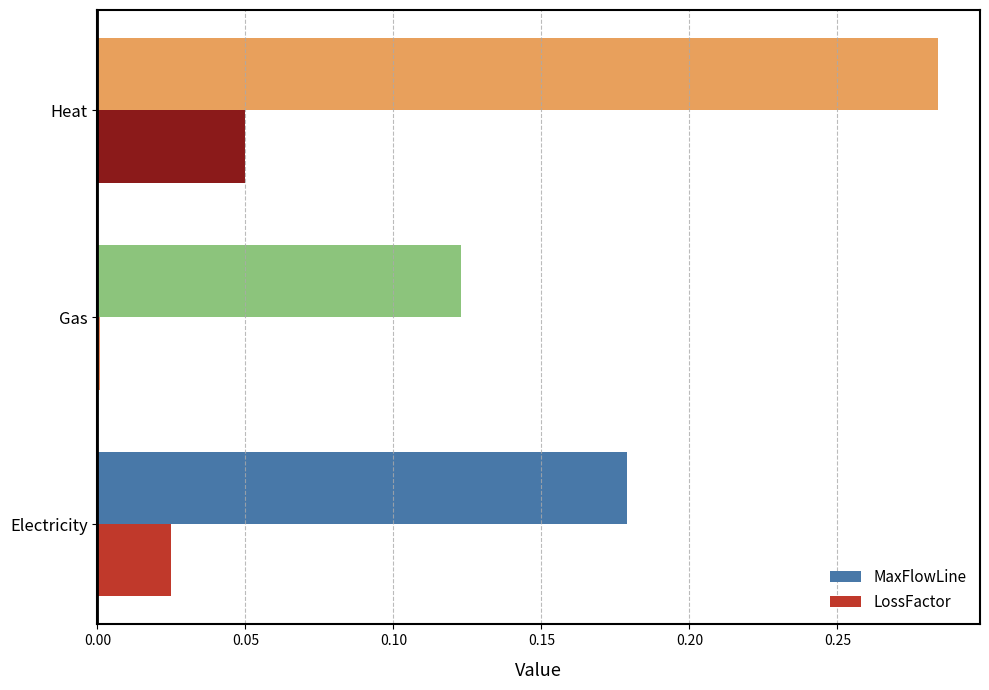

Is the value of LossFactor at Gas greater than the value of MaxFlowLine at Electricity?

No